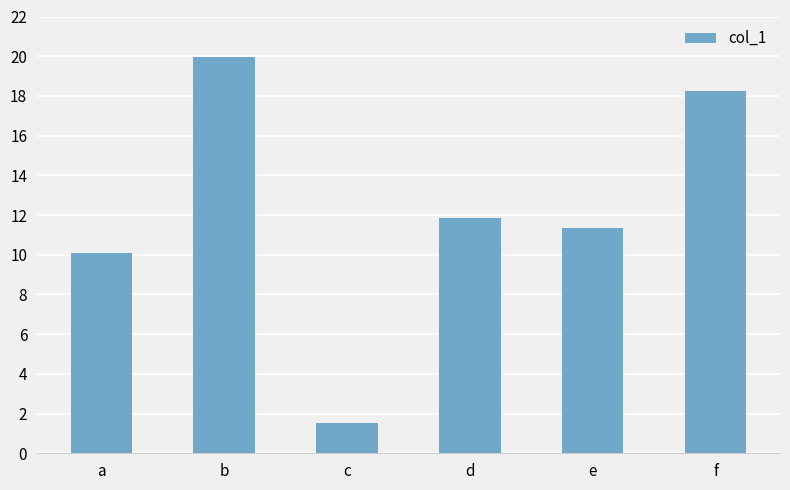

What is the sum of all values?

72.9